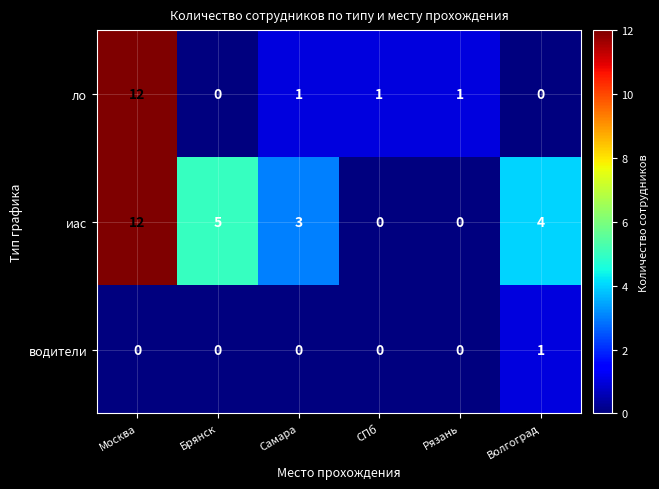

True or false: иас has a value of 1 at Волгоград.

False